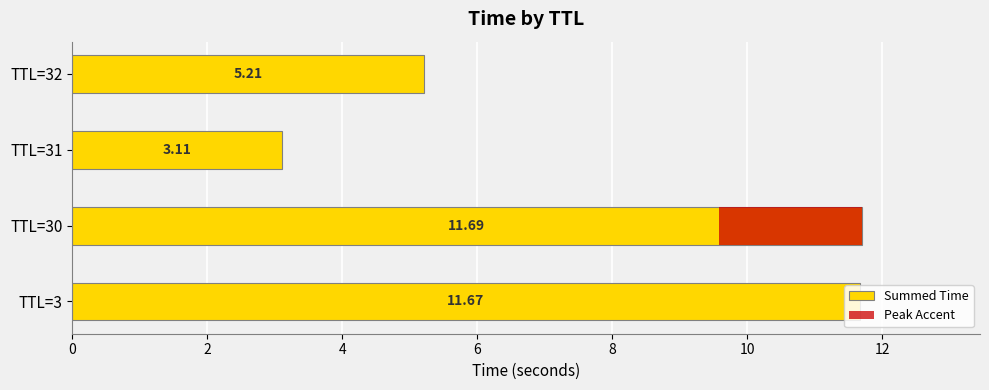

Reading left to right, transcribe all the data shown in this chart.

11.7	11.7	3.1	5.2